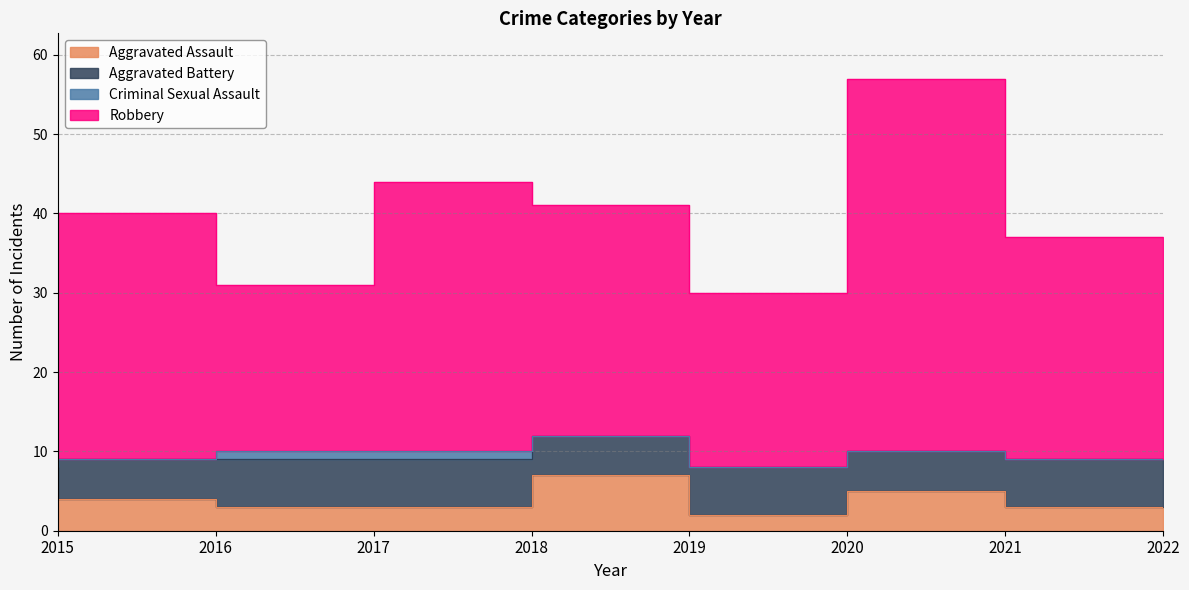

At which label does Robbery reach its peak?

2021